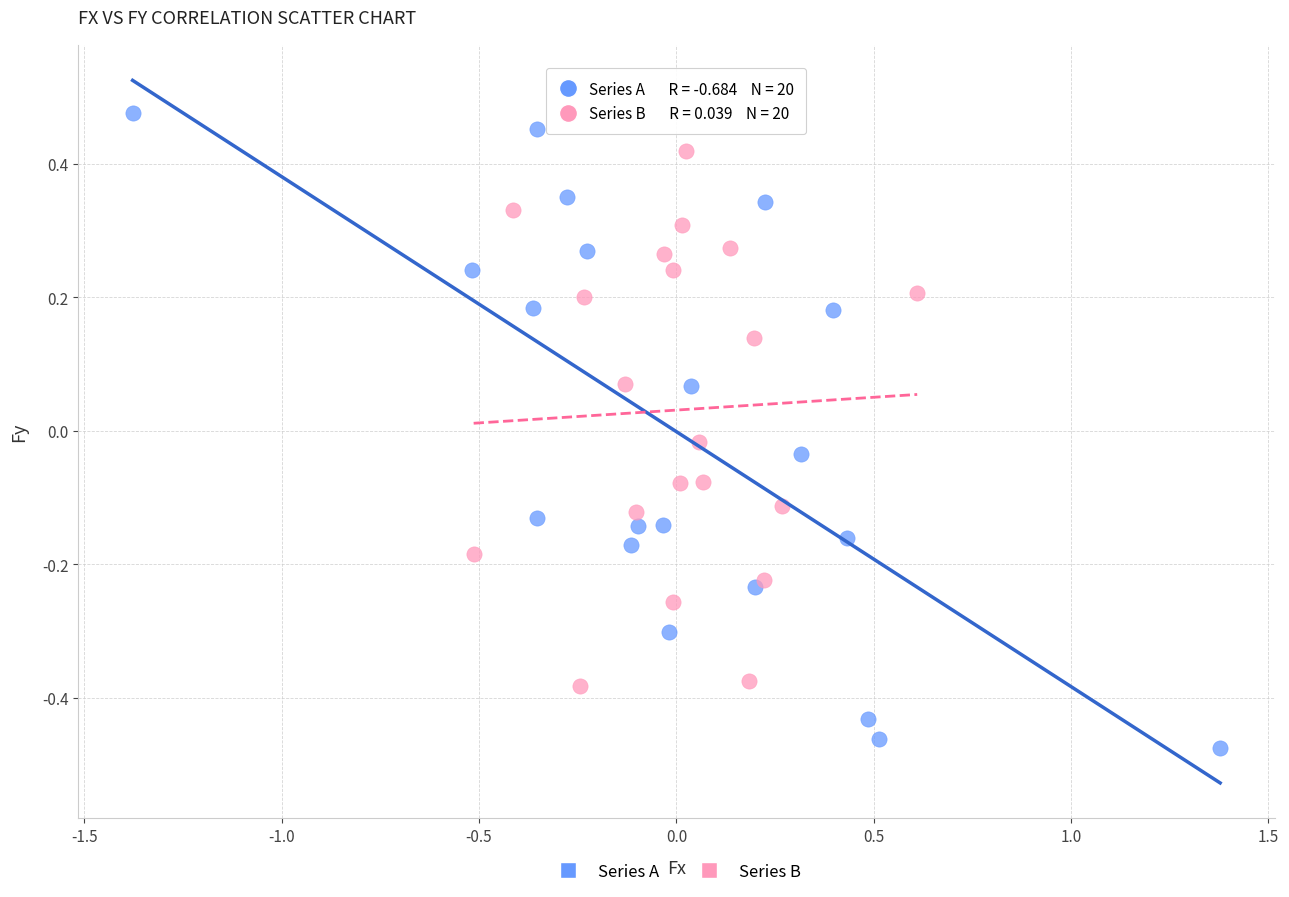

Which series reaches the maximum Y coordinate?

Series A